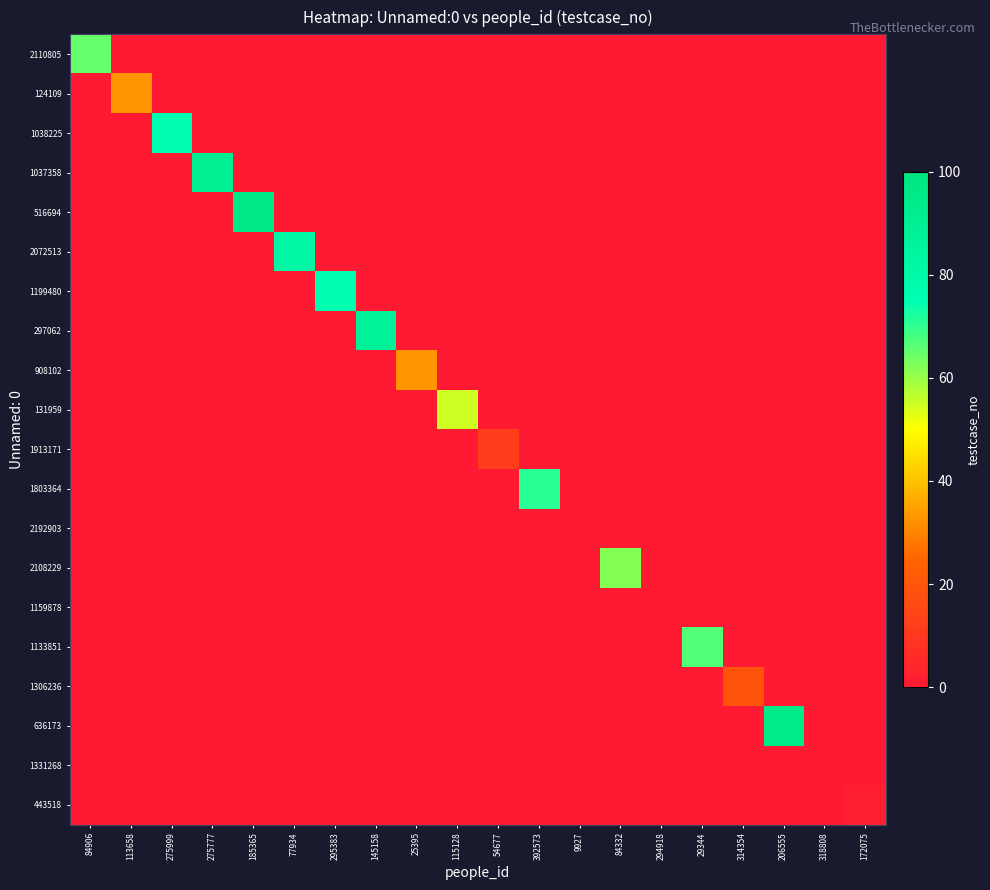

Rank the series at 294918 from lowest to highest value.

2110805, 124109, 1038225, 1037358, 516694, 2072513, 1199480, 297062, 908102, 131959, 1913171, 1803364, 2192903, 2108229, 1159878, 1133851, 1306236, 636173, 1331268, 443518